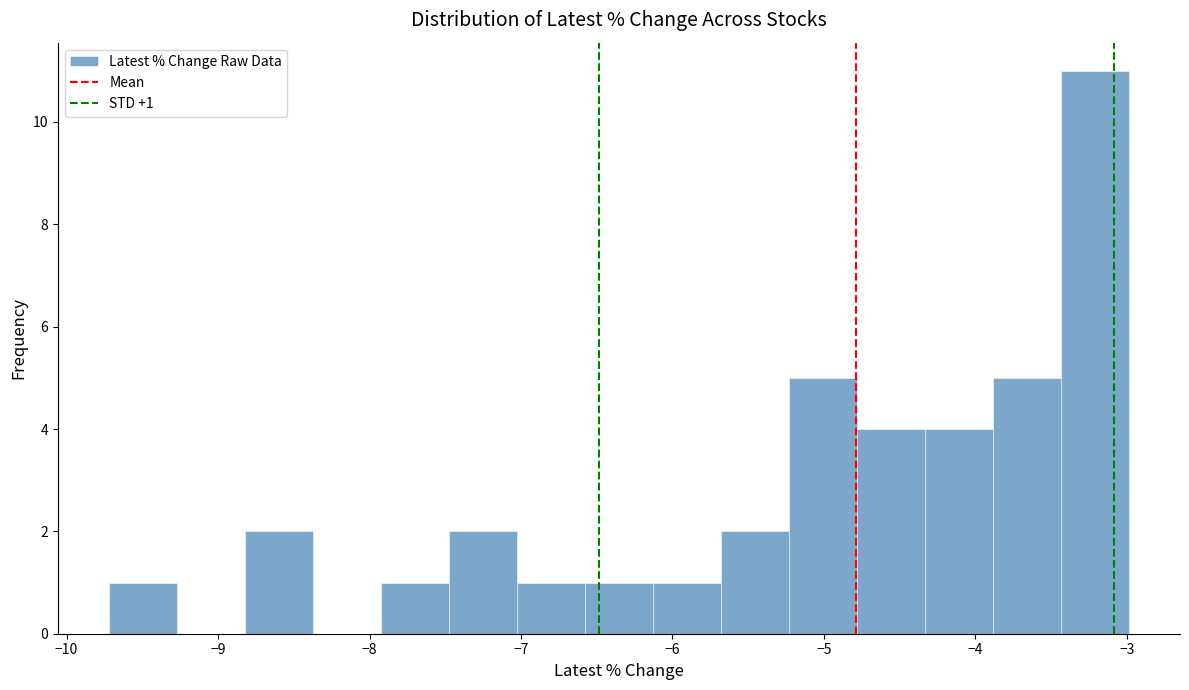

Which range on the x-axis has the tallest bar?

-3.4 to -3.0